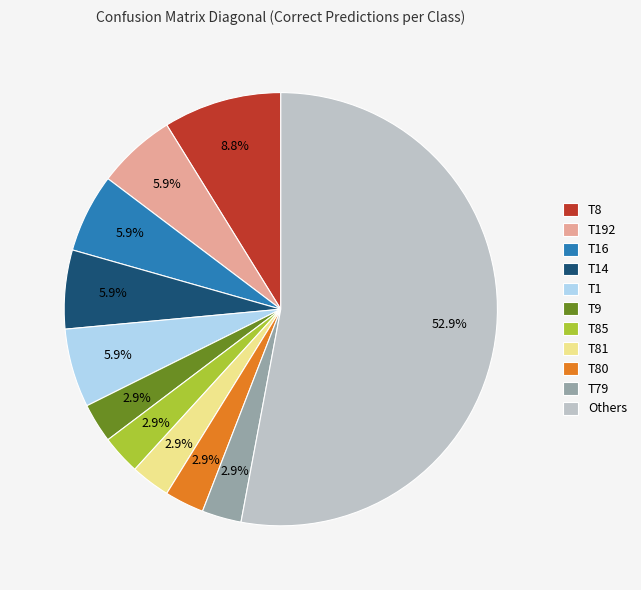

What is the total percentage of T14 and T16?

11.8%